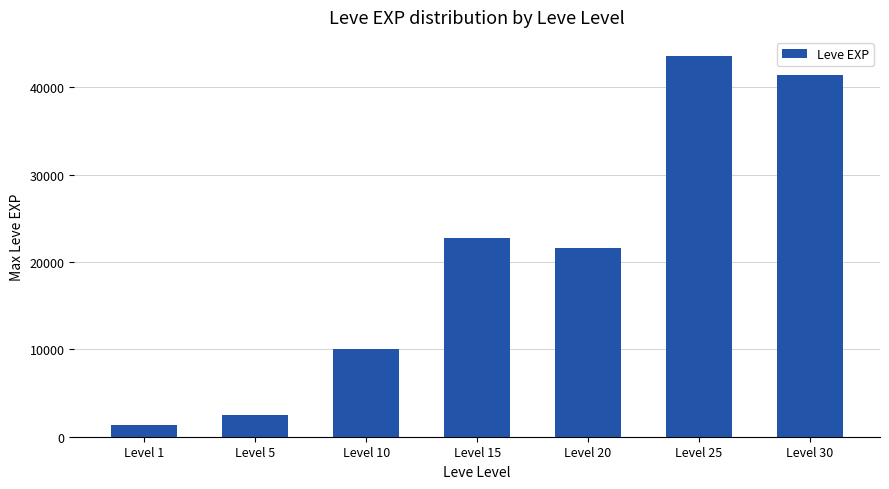

Which label corresponds to the smallest value in the chart?

Level 1